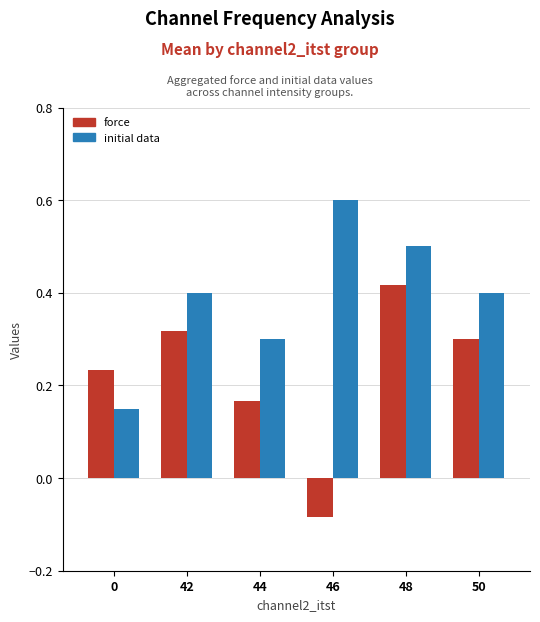

What is the highest value of the initial data series?

0.6